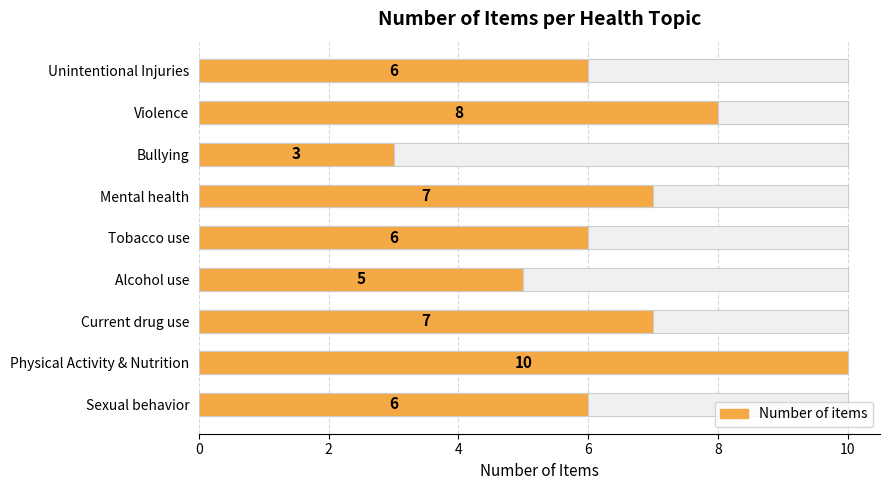

What is the difference between the values at 8 and 2?

2